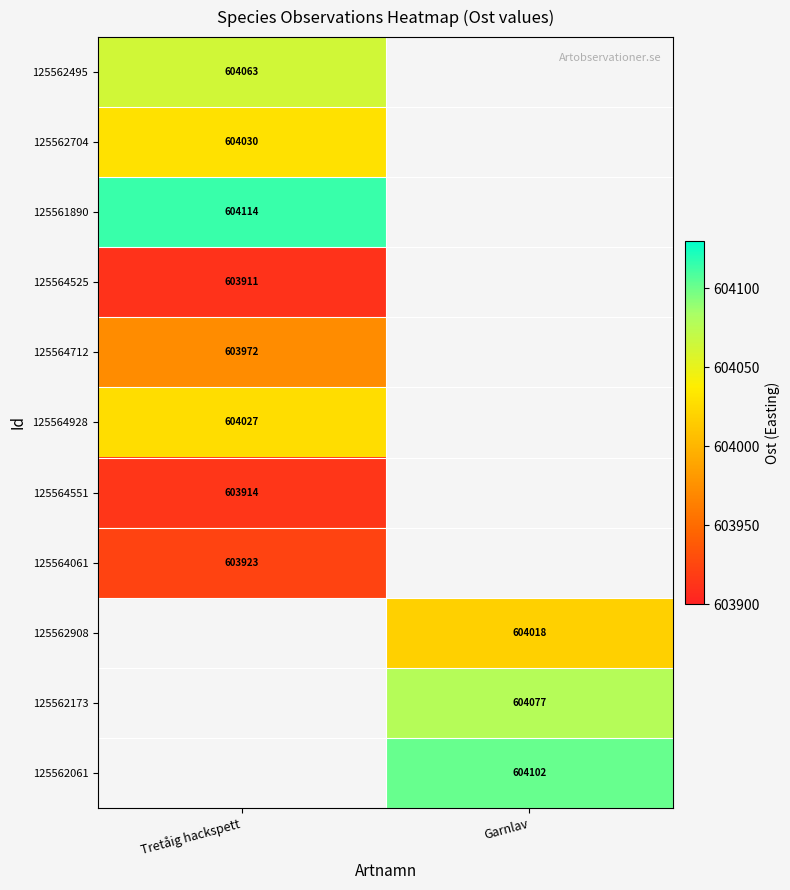

Is it true that 125562495 equals 604063 at Tretåig hackspett?

True